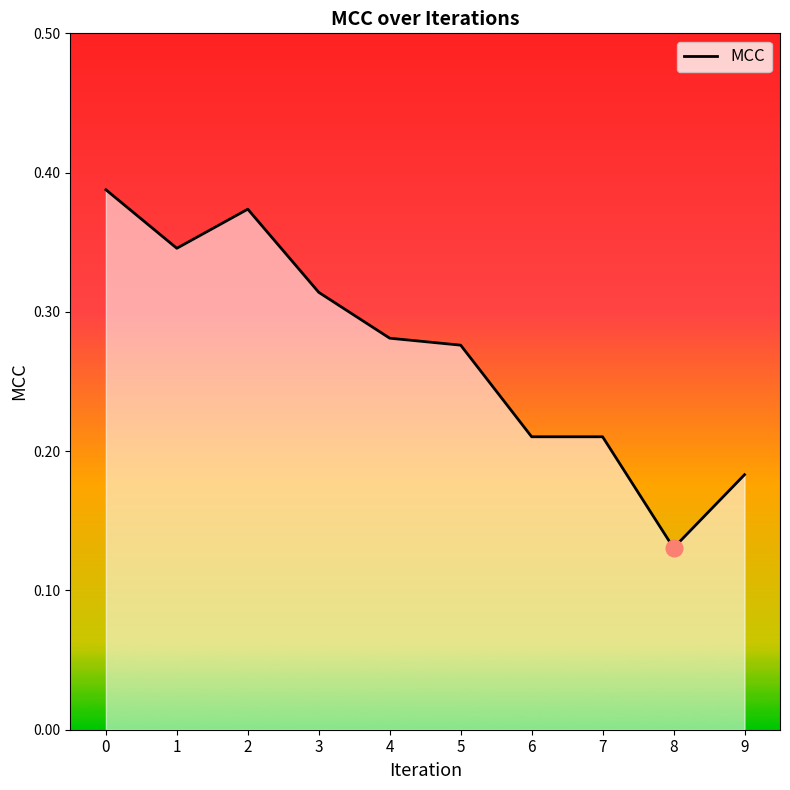

Is it true that the value at 5 is 0.4?

False